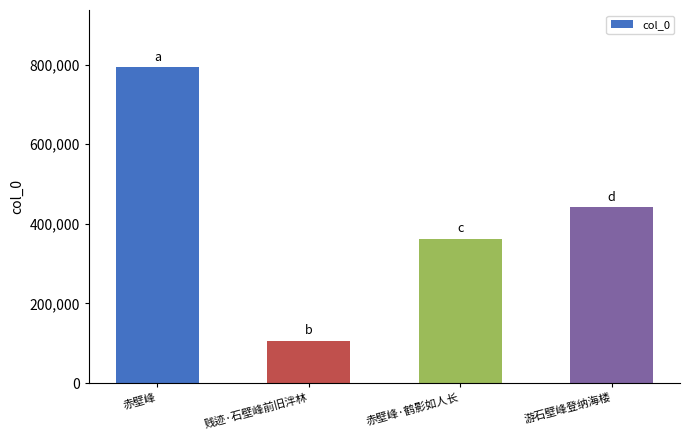

At which category does the chart reach its minimum across all series?

贱迹·石壁峰前旧泮林